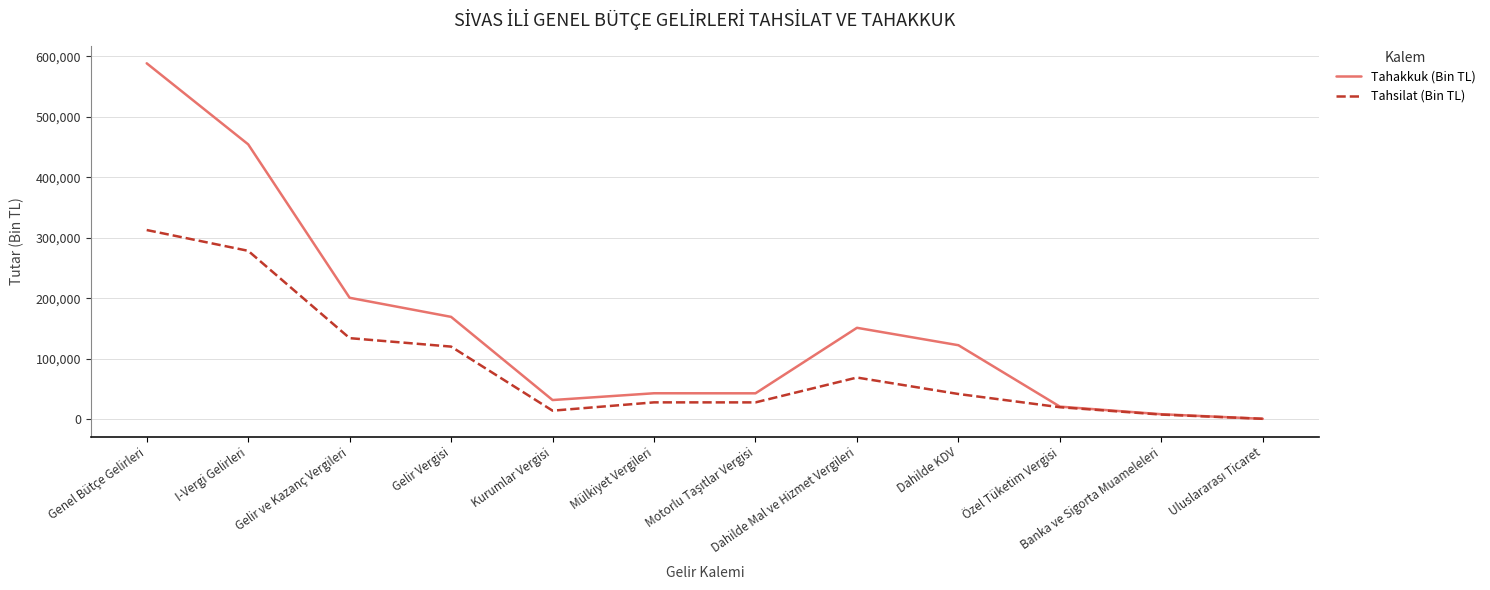

Is it true that Tahakkuk (Bin TL) equals 736719 at I-Vergi Gelirleri?

False